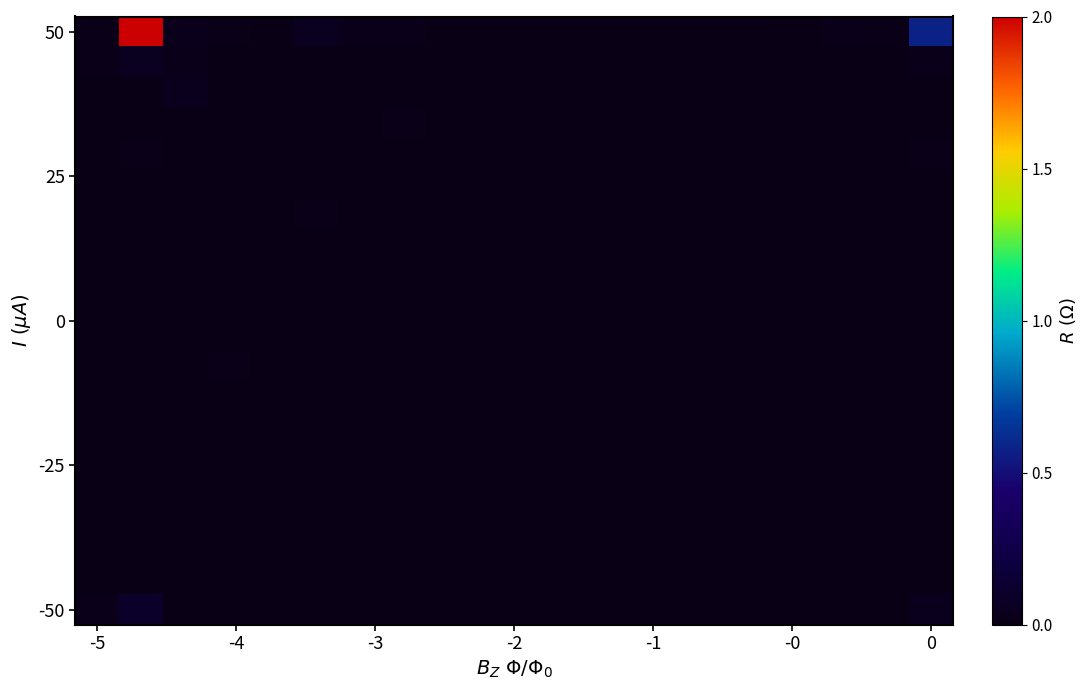

At which category does the chart reach its minimum across all series?

15